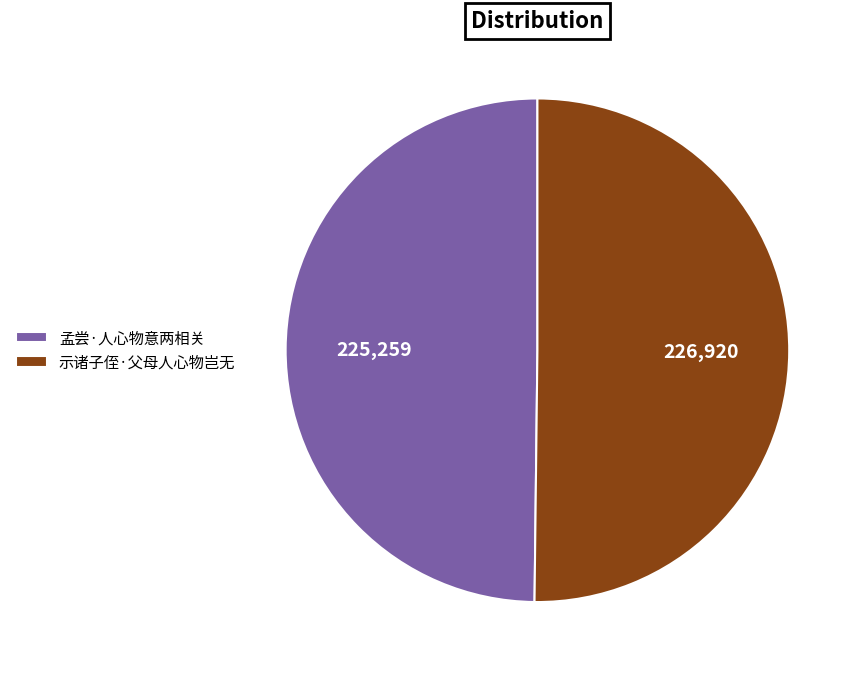

True or false: 孟尝·人心物意两相关 accounts for 65% of the total.

False